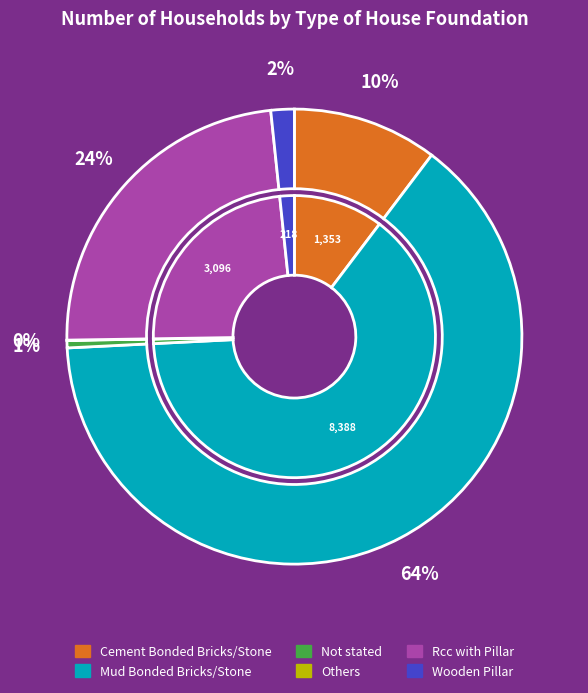

Count the number of slices in the pie.

6